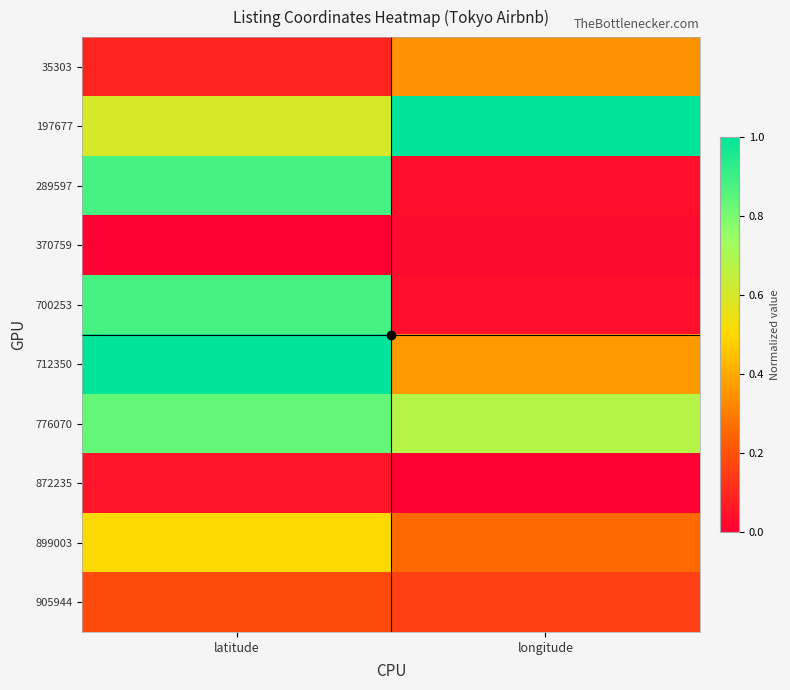

What is the greatest value displayed?

1.0